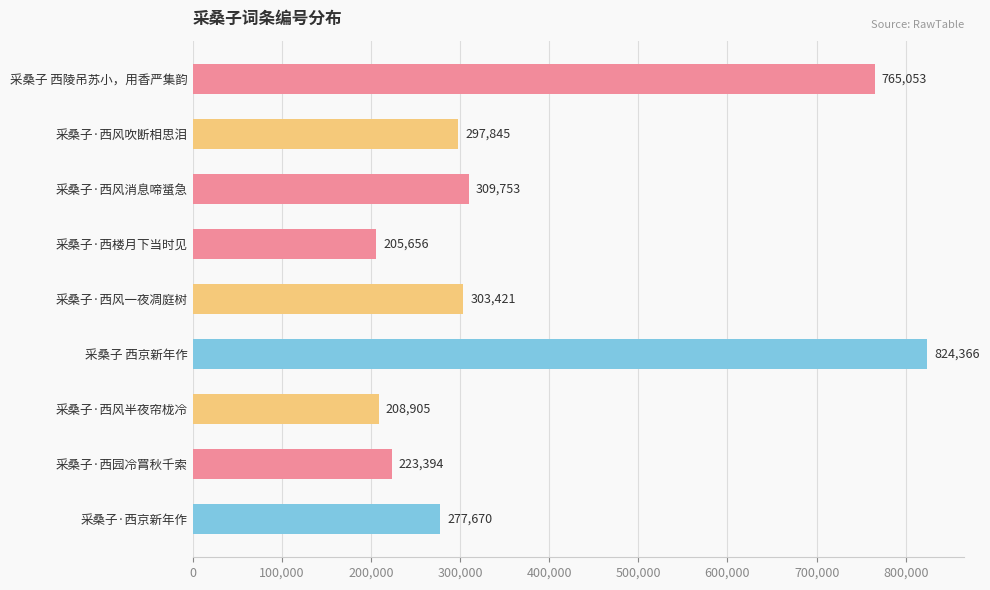

Between 采桑子·西楼月下当时见 and 采桑子 西京新年作, which is larger?

采桑子 西京新年作